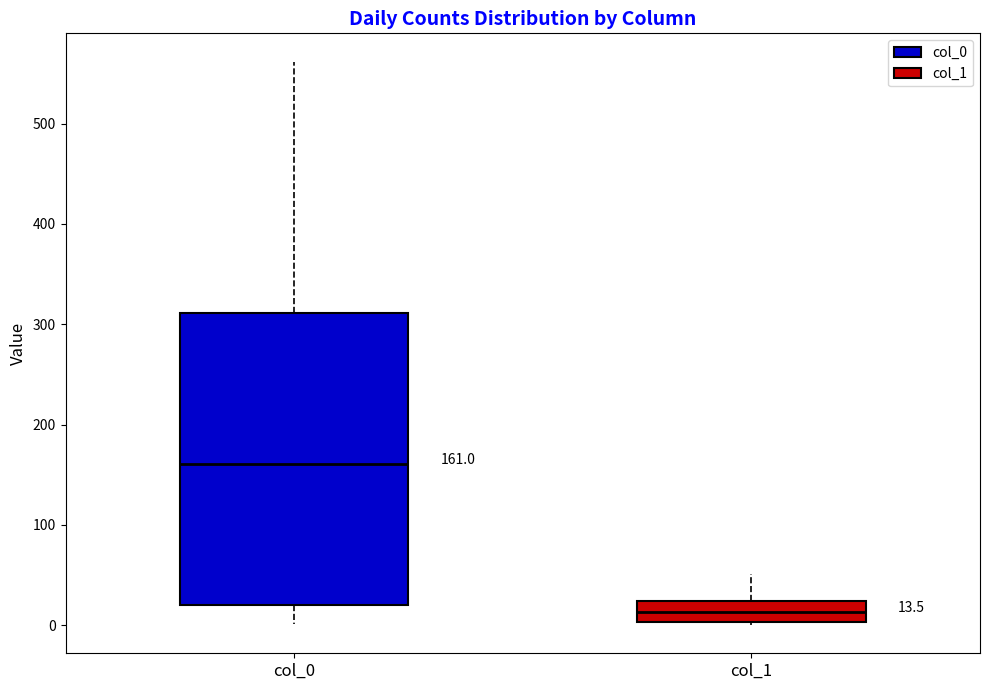

Comparing the boxes themselves (not the whiskers), which one is the tallest?

col_0